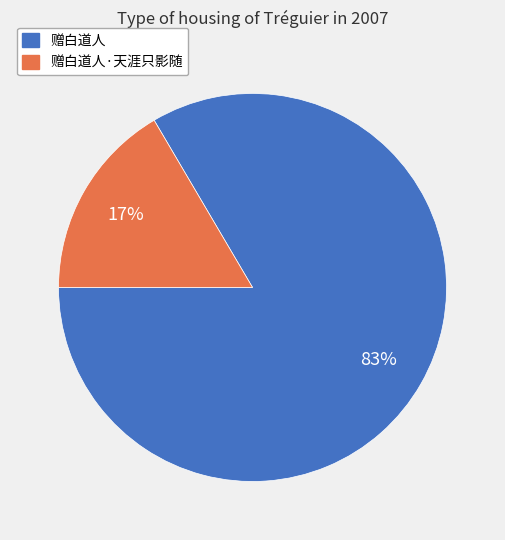

Rank the categories by value from lowest to highest.

赠白道人·天涯只影随, 赠白道人